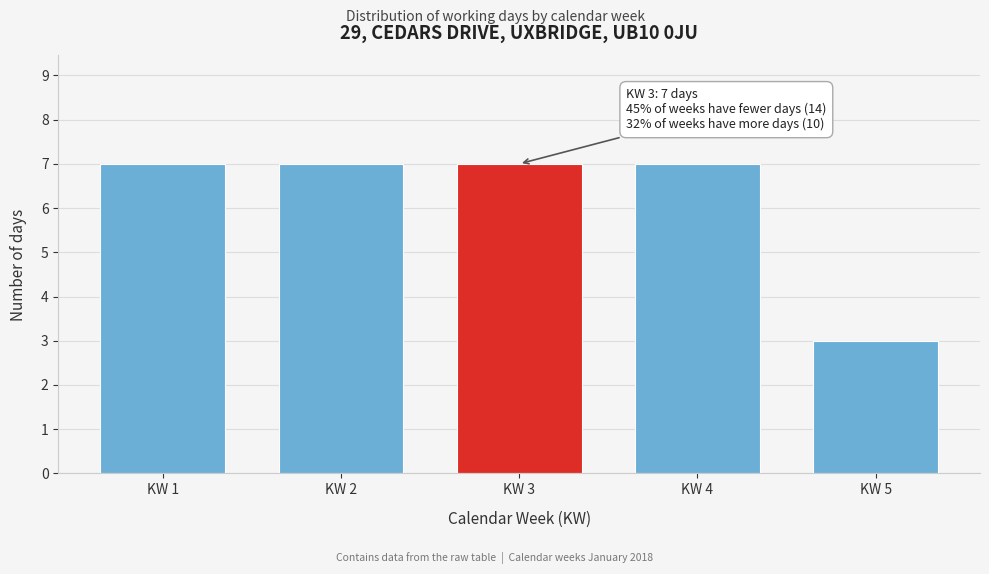

Reading right to left, extract all data points from this chart.

3	7	7	7	7